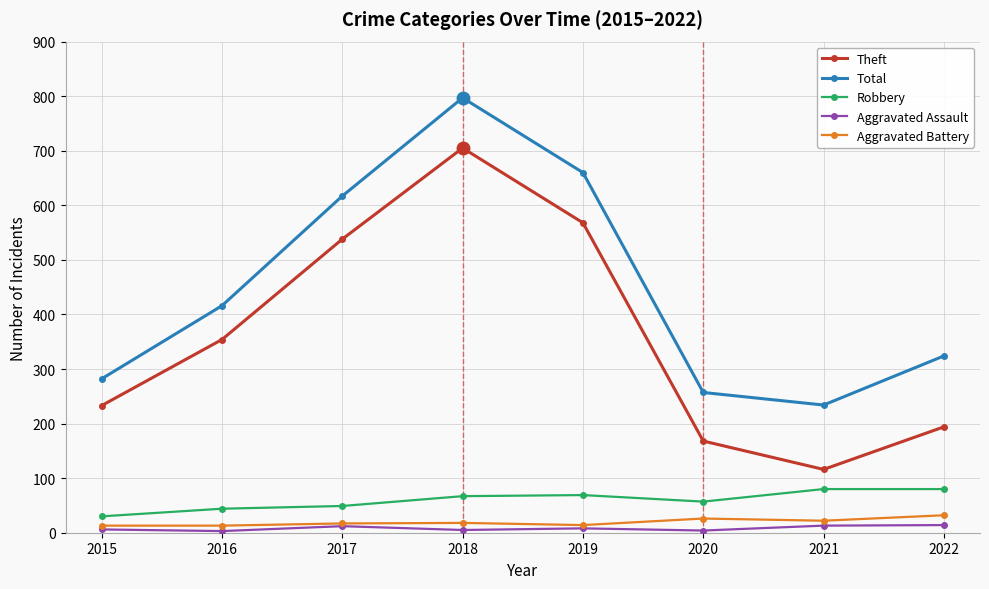

True or false: Total and Robbery intersect in this chart.

False